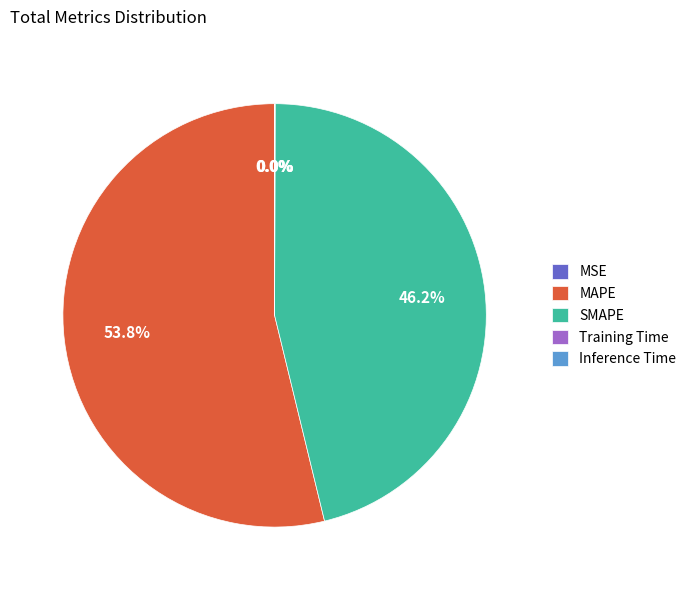

Does any single category account for the majority?

Yes